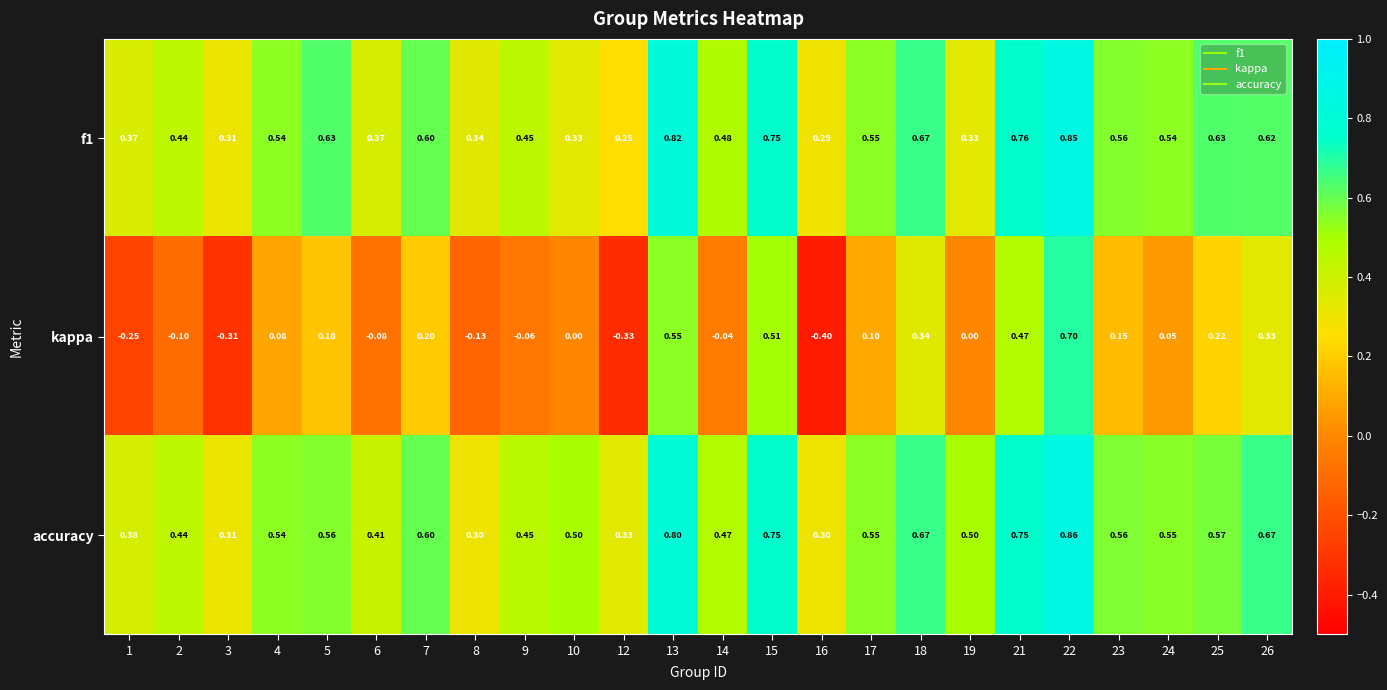

Which series has the largest range (max minus min)?

kappa